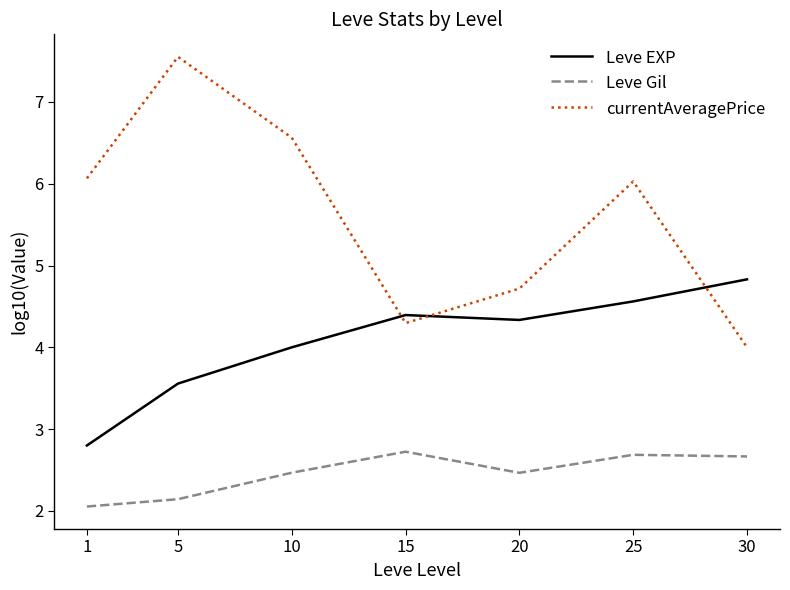

At 15, list the series in order from smallest to largest.

Leve Gil, currentAveragePrice, Leve EXP